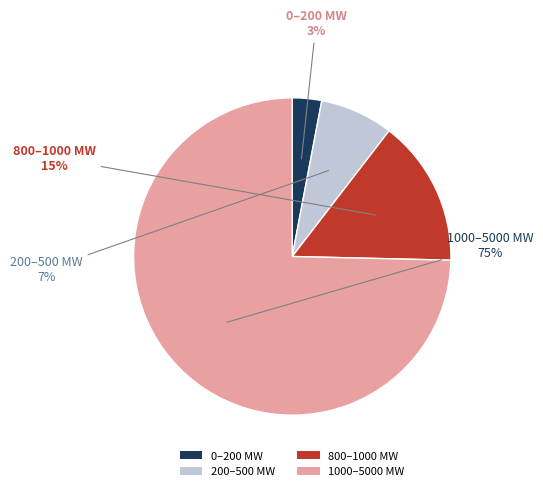

Rank the categories by value from highest to lowest.

1000, 800, 200, 0